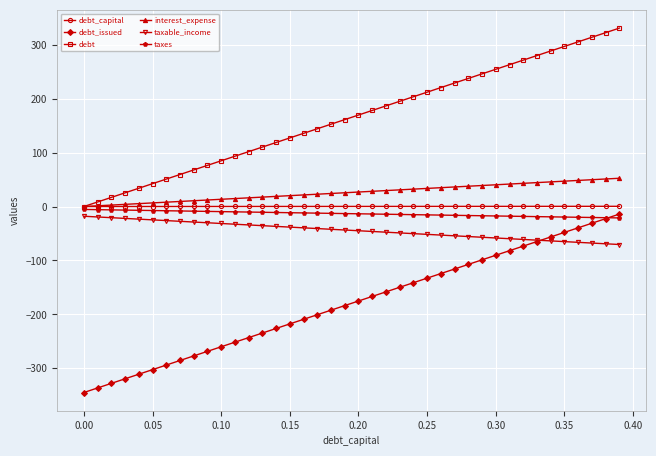

What is the maximum value shown in the chart?

330.8